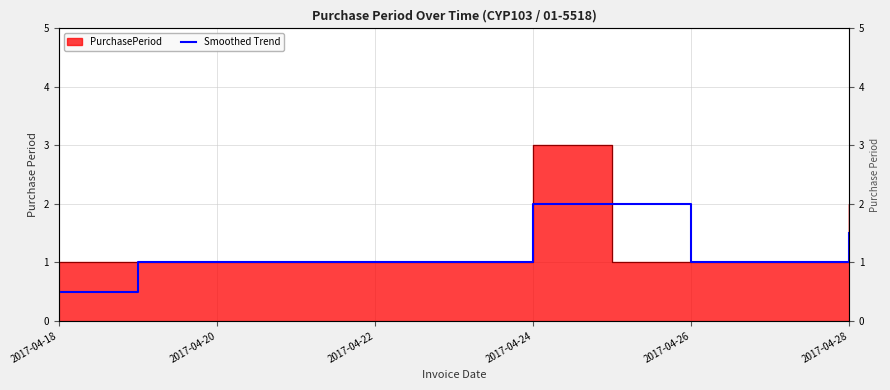

What is the average value?

1.2